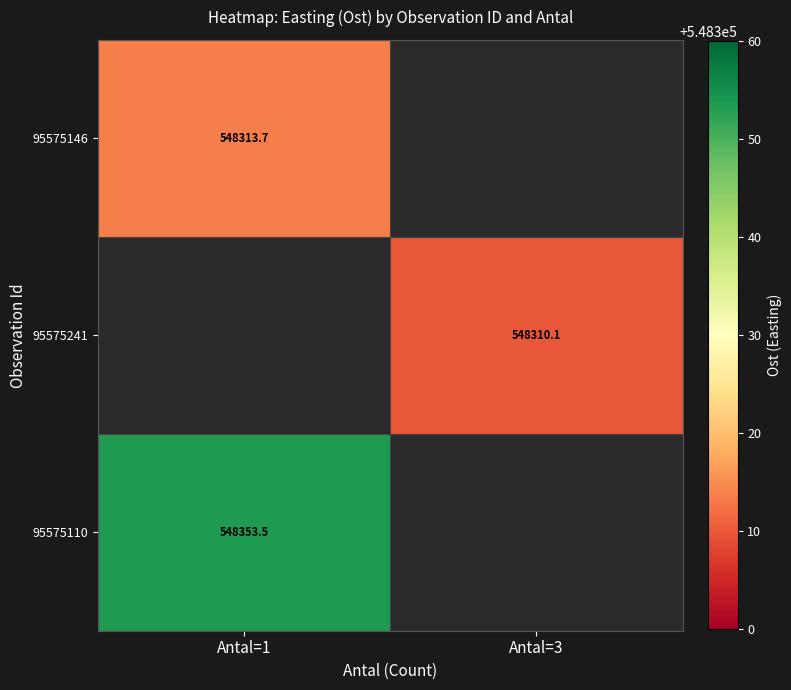

Is the value of 95575241 at Antal=3 greater than the value of 95575146 at Antal=1?

No